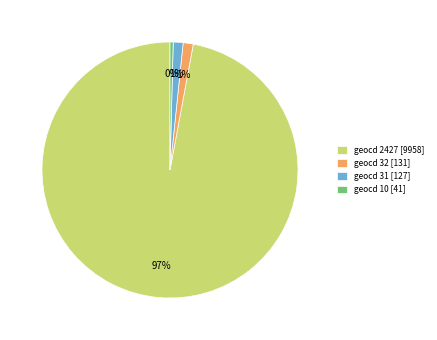

Which slice represents more than half of the pie?

geocd 2427 [9958]